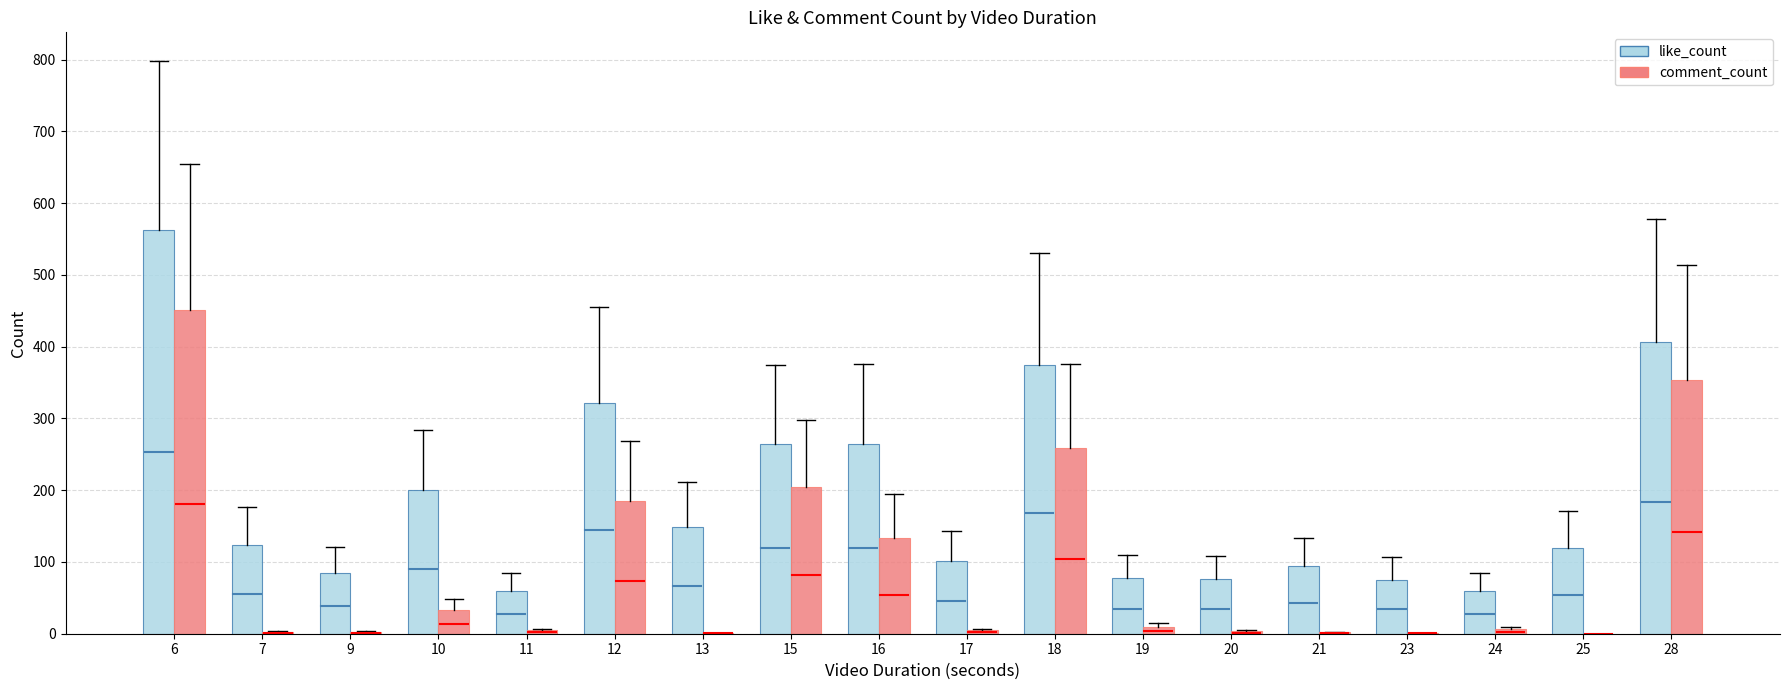

Is it true that like_count equals 85 at 9?

True